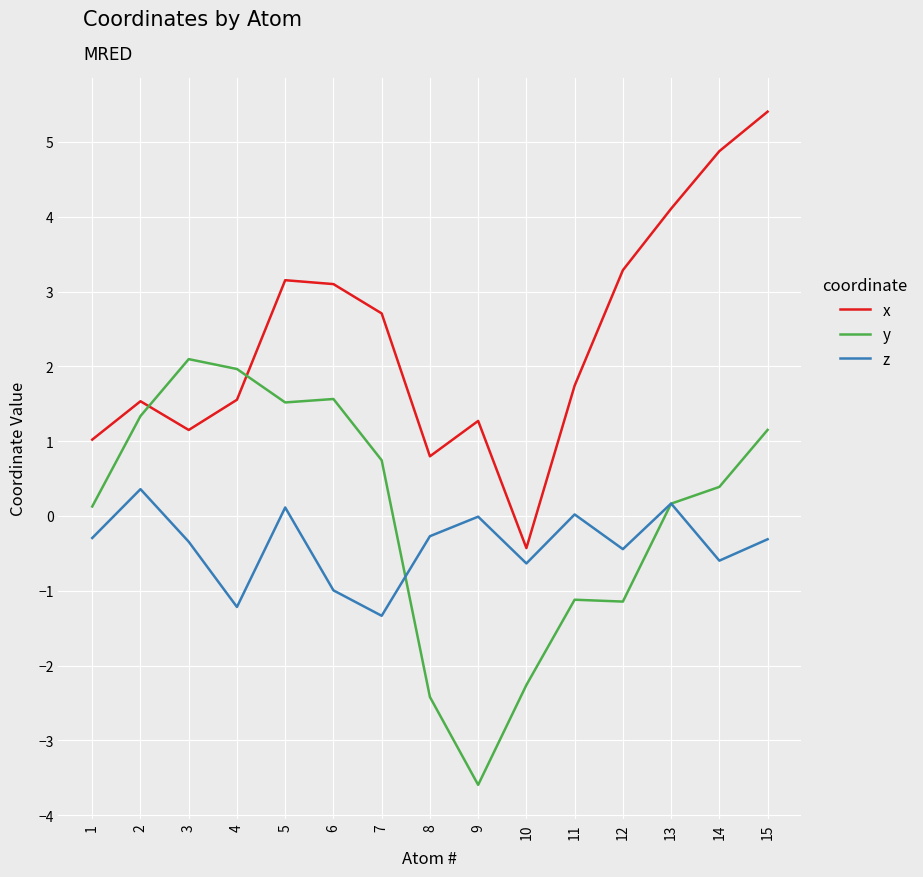

True or false: z and x cross at least once.

False